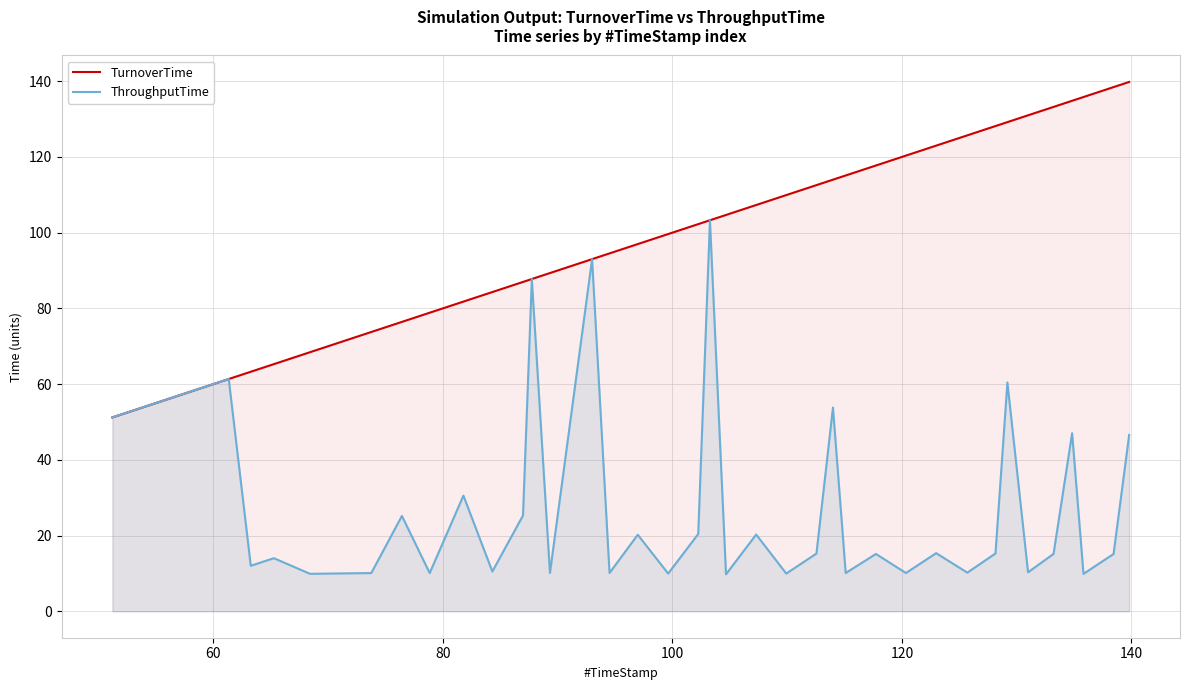

Reading right to left, transcribe all the data shown in this chart.

TurnoverTime: 139.8	138.4	135.8	134.8	133.2	131.0	129.2	128.2	125.7	123.0	120.3	117.7	115.1	114.0	112.5	109.9	107.3	104.7	103.3	102.2	99.6	97.0	94.5	93.0	89.3	87.8	87.0	84.3	81.8	78.8	76.4	73.8	68.4	65.3	63.3	61.3	60.0	58.3	54.3	51.2
ThroughputTime: 46.6	15.1	9.9	47.0	15.2	10.3	60.4	15.3	10.2	15.3	10.1	15.1	10.1	53.8	15.2	10.0	20.3	9.8	103.3	20.4	10.0	20.2	10.1	93.0	10.1	87.8	25.3	10.5	30.5	10.1	25.2	10.1	9.9	14.0	12.0	61.3	60.0	58.3	54.3	51.2